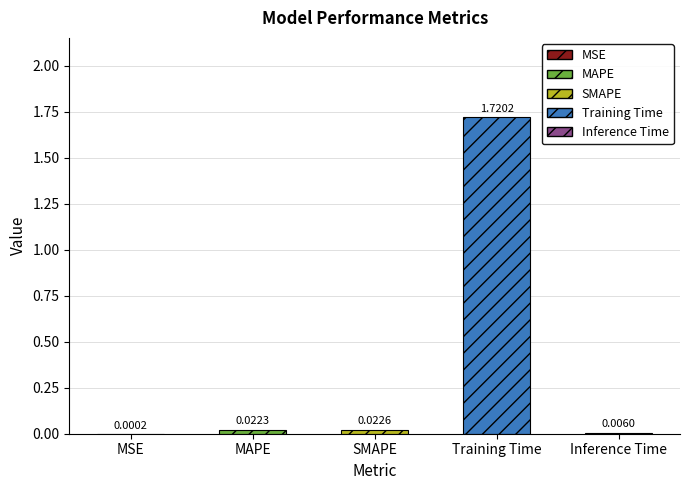

Reading left to right, what are all the values shown in this chart?

0.0	0.0	0.0	1.7	0.0